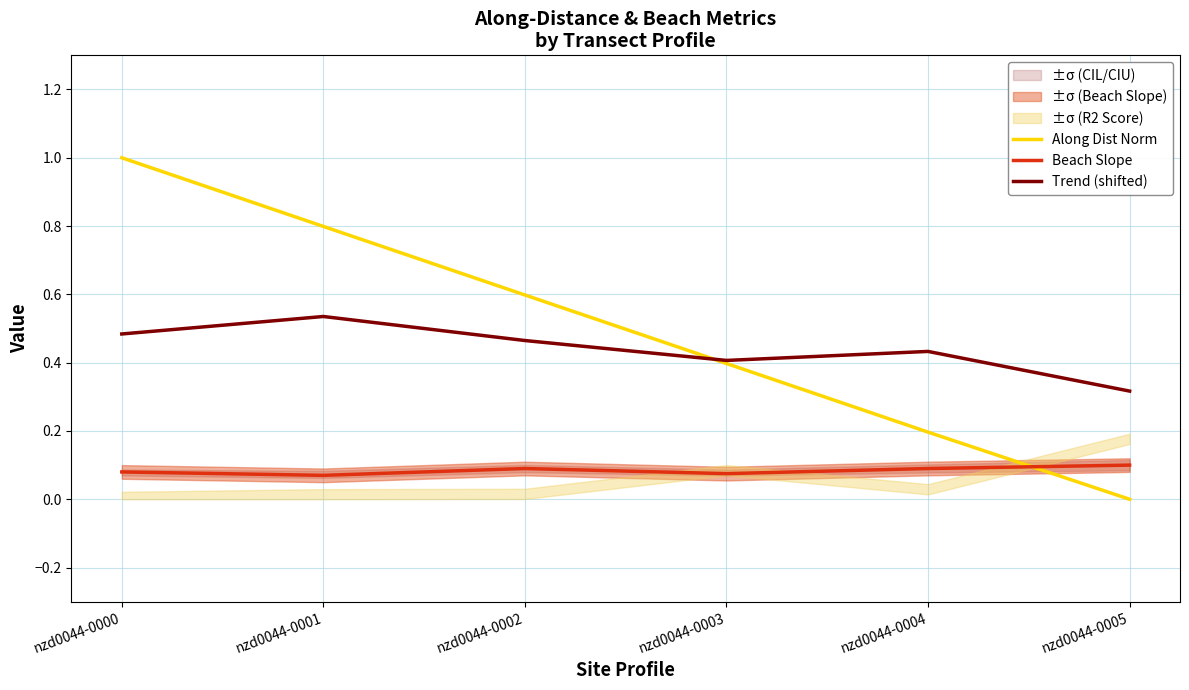

What is the average value of the Beach Slope series?

0.1